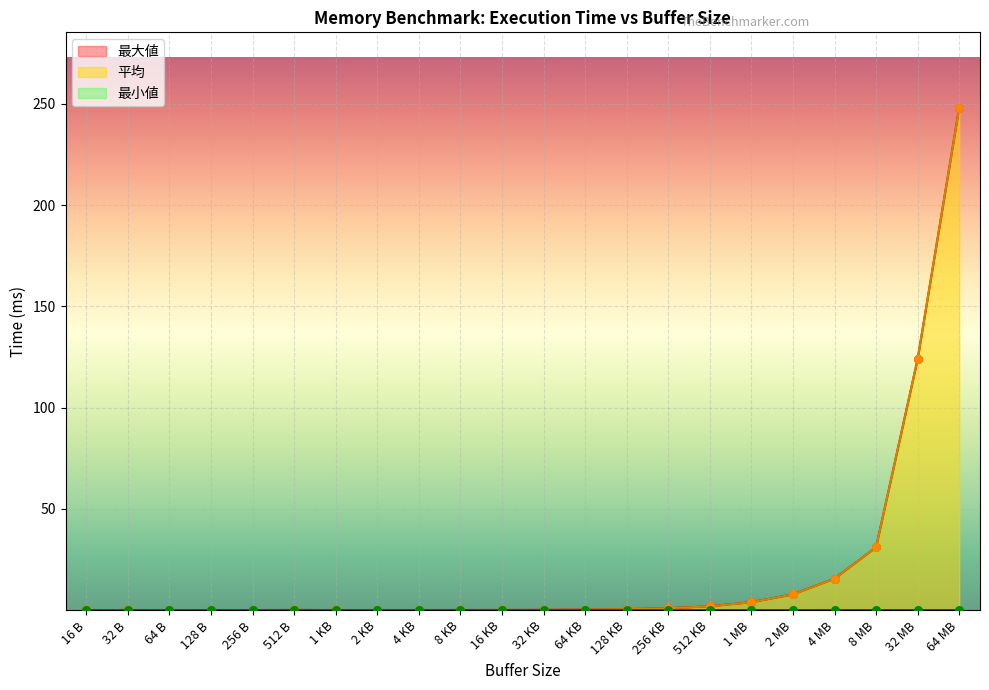

Which series reaches the minimum Y coordinate?

最小値